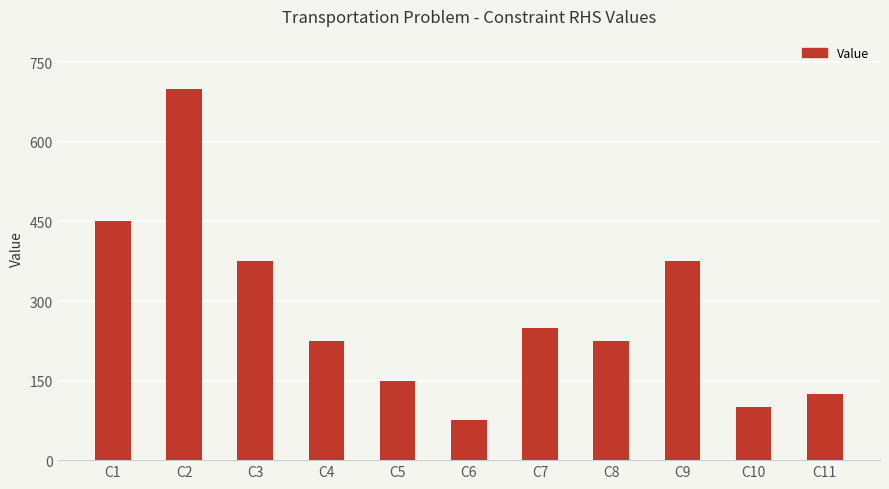

Reading right to left, extract all data points from this chart.

125	100	375	225	250	75	150	225	375	700	450